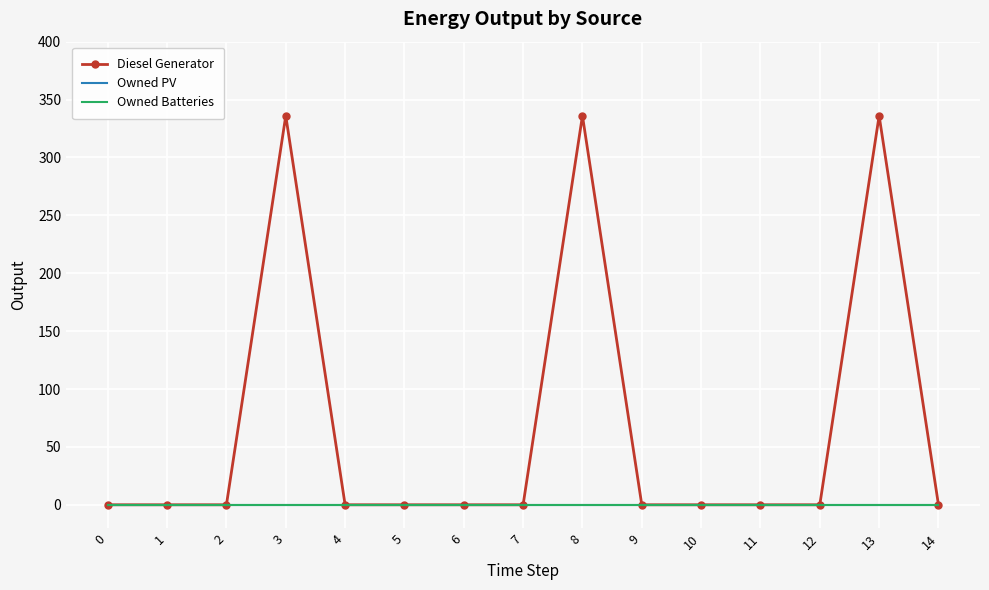

List the series in order of their peak value, highest first.

Diesel Generator, Owned PV, Owned Batteries